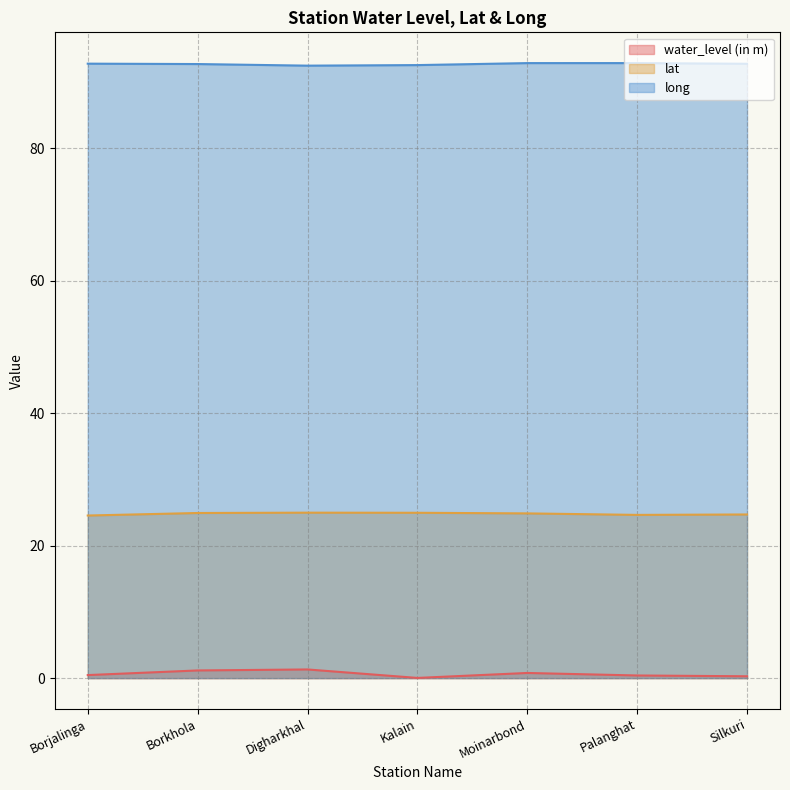

What is the difference between the maximum and minimum values in the lat series?

0.4